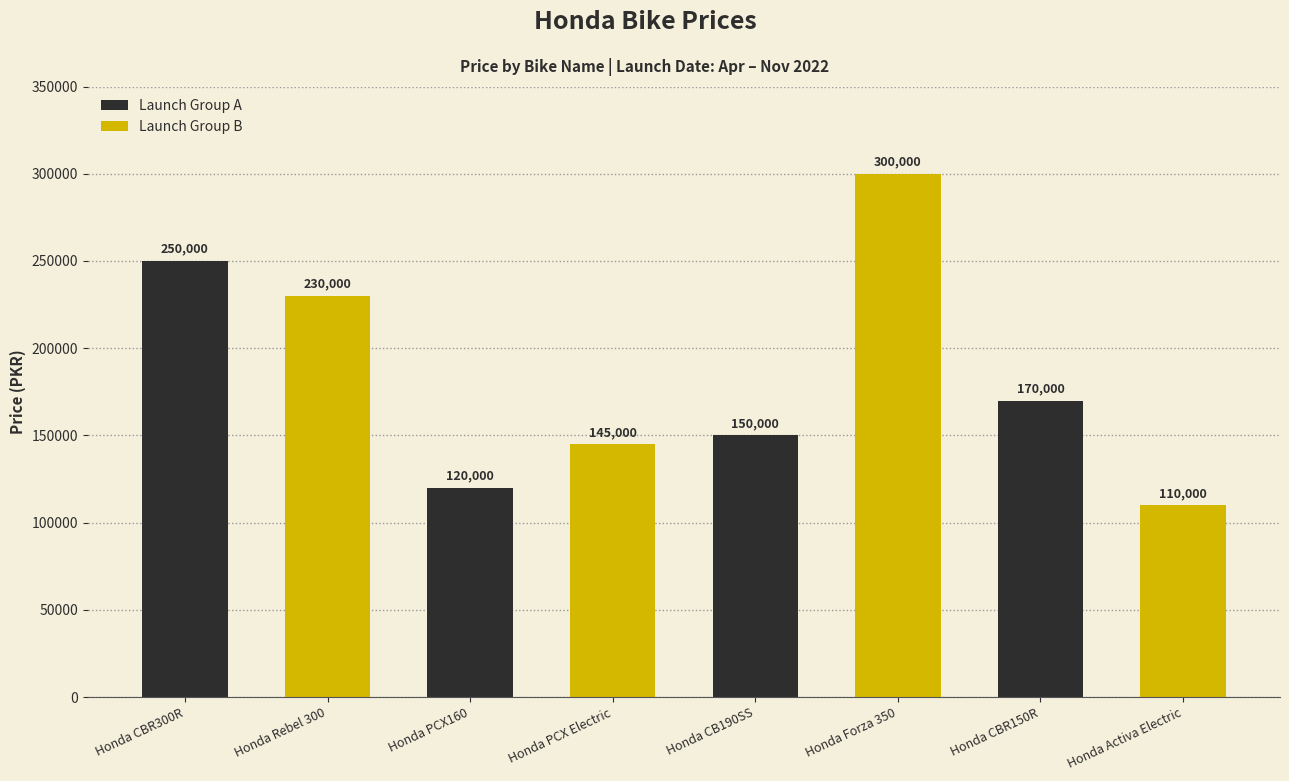

Reading right to left, what are all the values shown in this chart?

Launch Group A: 170000	150000	120000	250000
Launch Group B: 110000	300000	145000	230000